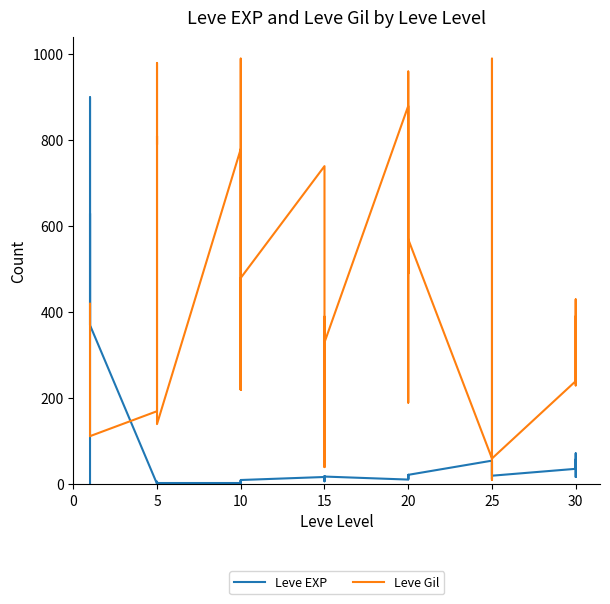

What is the minimum value for Leve Gil?

10